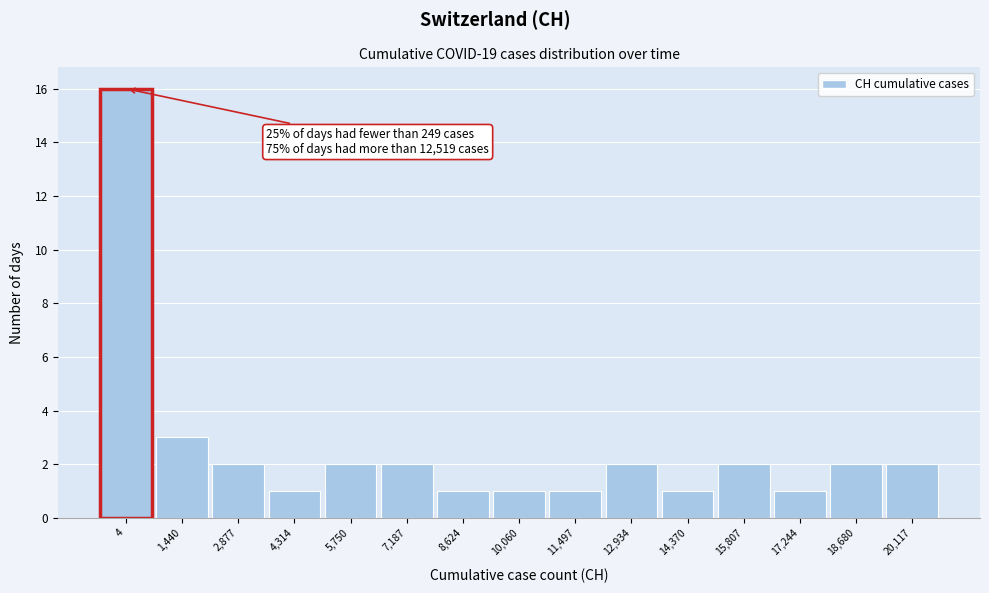

Reading right to left, transcribe all the data shown in this chart.

2	2	1	2	1	2	1	1	1	2	2	1	2	3	16